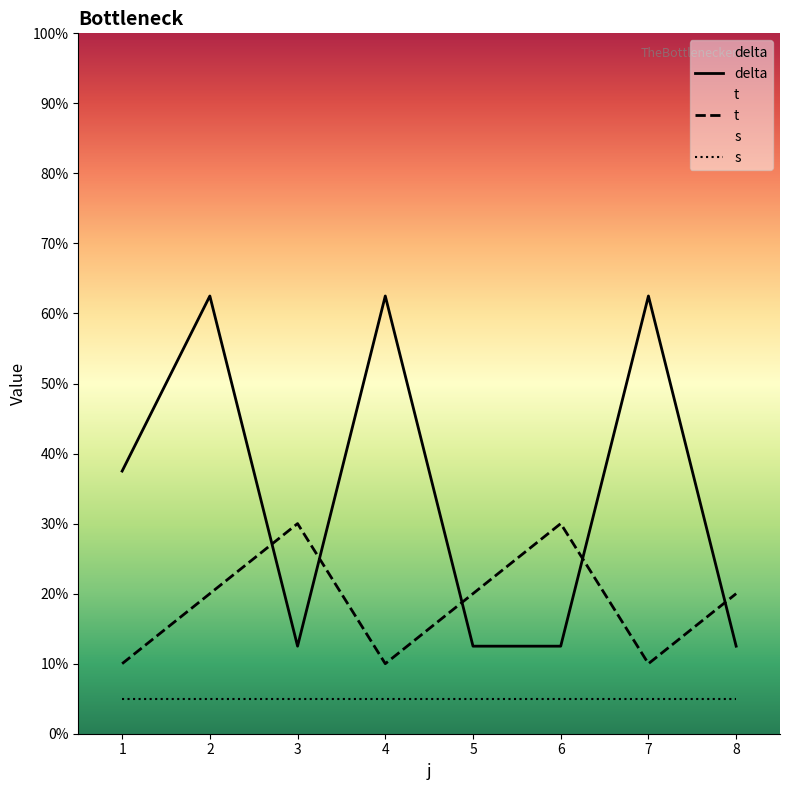

Which series ends up on top after the final intersection of t and delta?

t